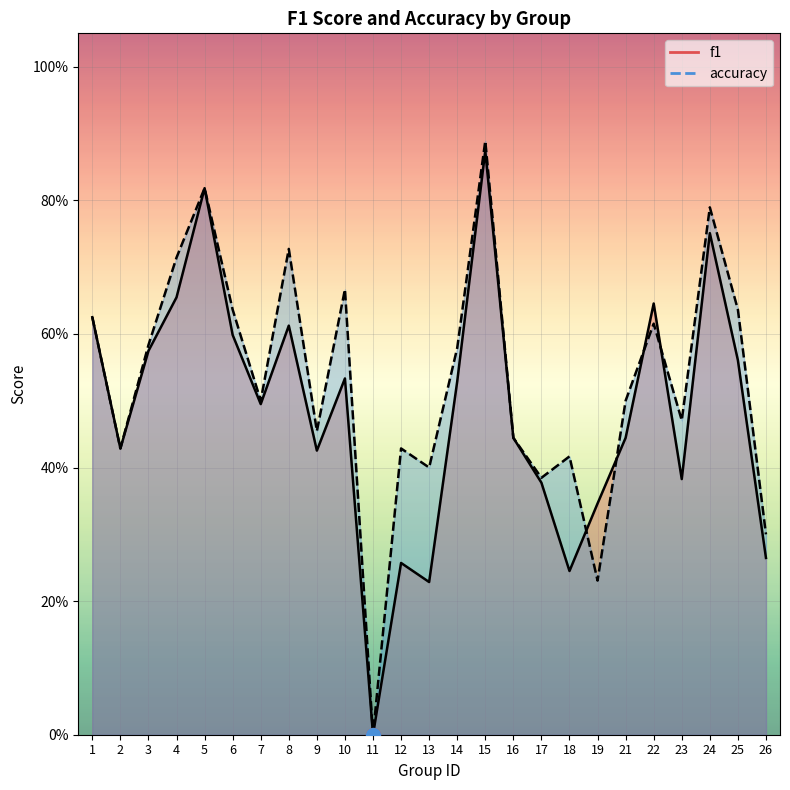

At which category is the sum across all series the highest?

15